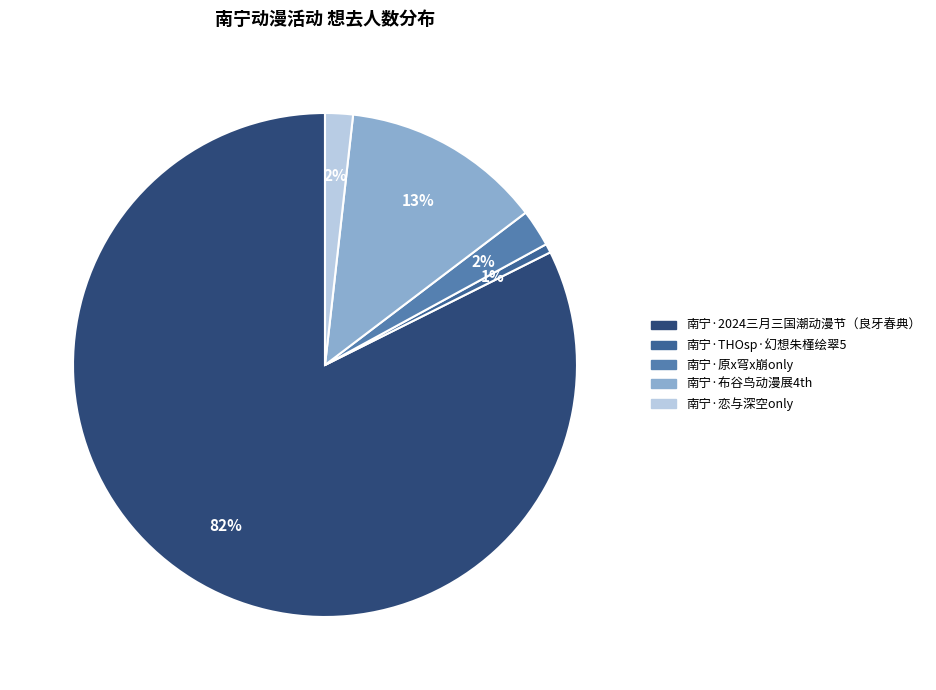

Which has a higher value, 南宁·2024三月三国潮动漫节（良牙春典） or 南宁·THOsp·幻想朱槿绘翠5?

南宁·2024三月三国潮动漫节（良牙春典）